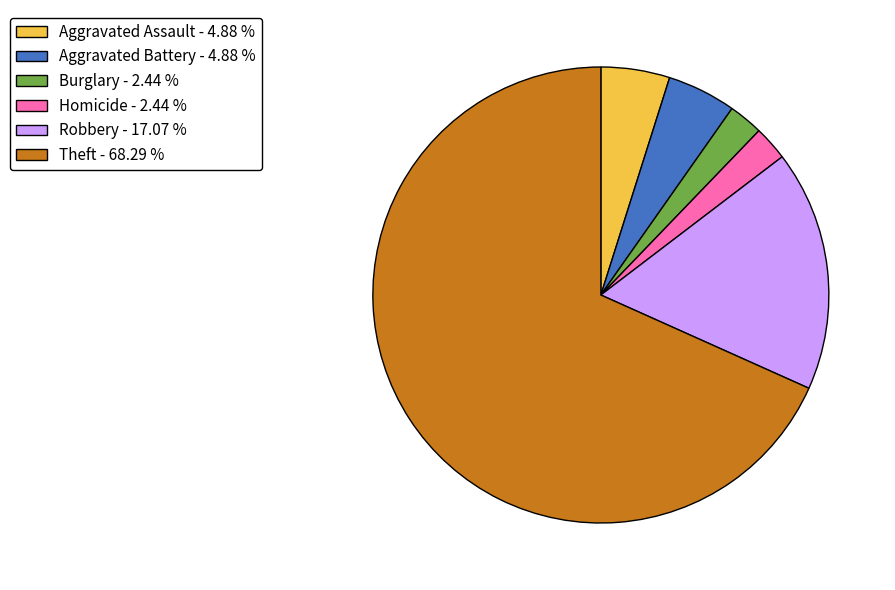

Which has a higher value, Theft - 68.29 % or Homicide - 2.44 %?

Theft - 68.29 %